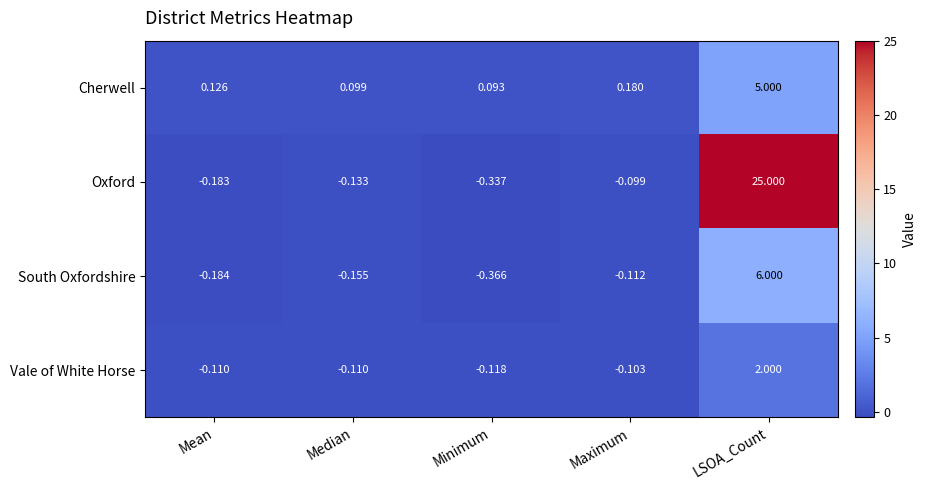

At Mean, list the series in order from largest to smallest.

Cherwell, Vale of White Horse, Oxford, South Oxfordshire